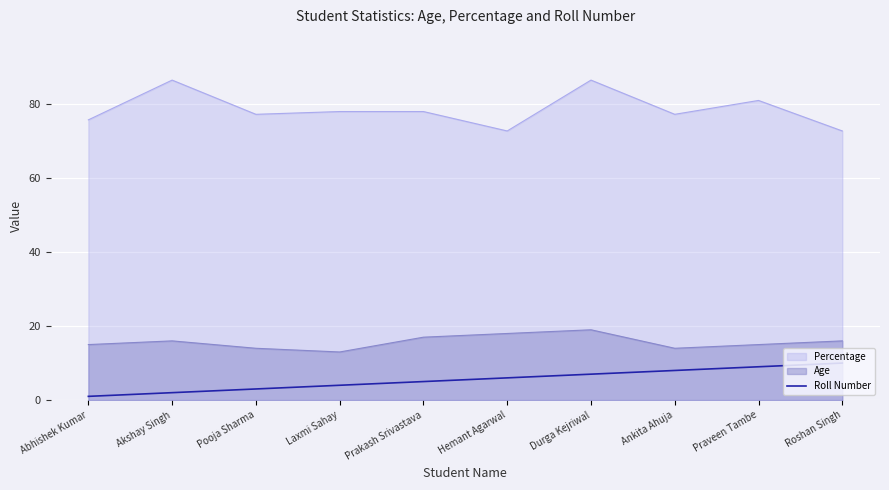

Count the values in the range 3 to 8.

6